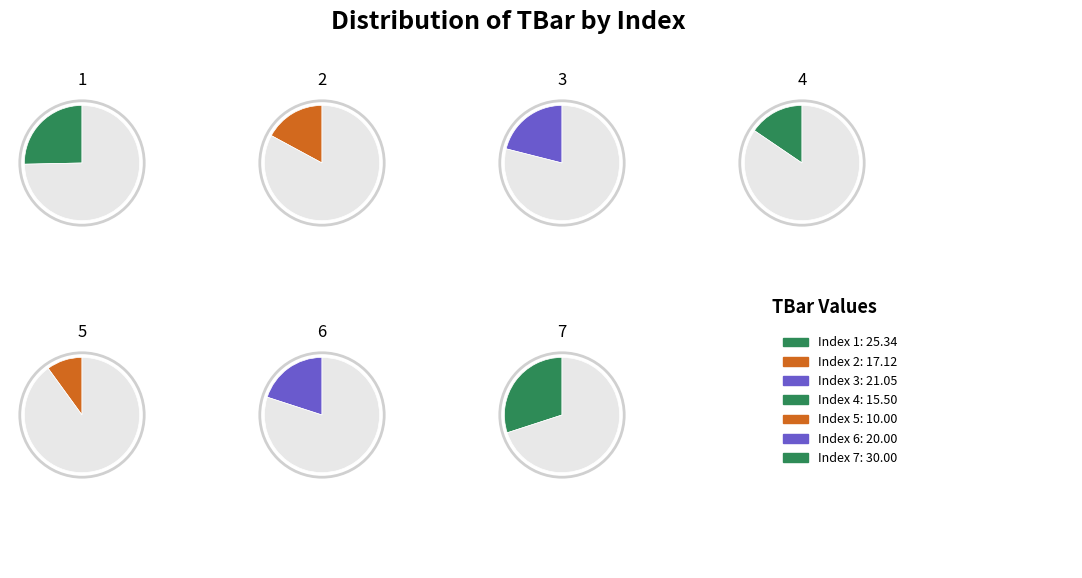

Do 4 and 6 together represent more than half of the pie?

No